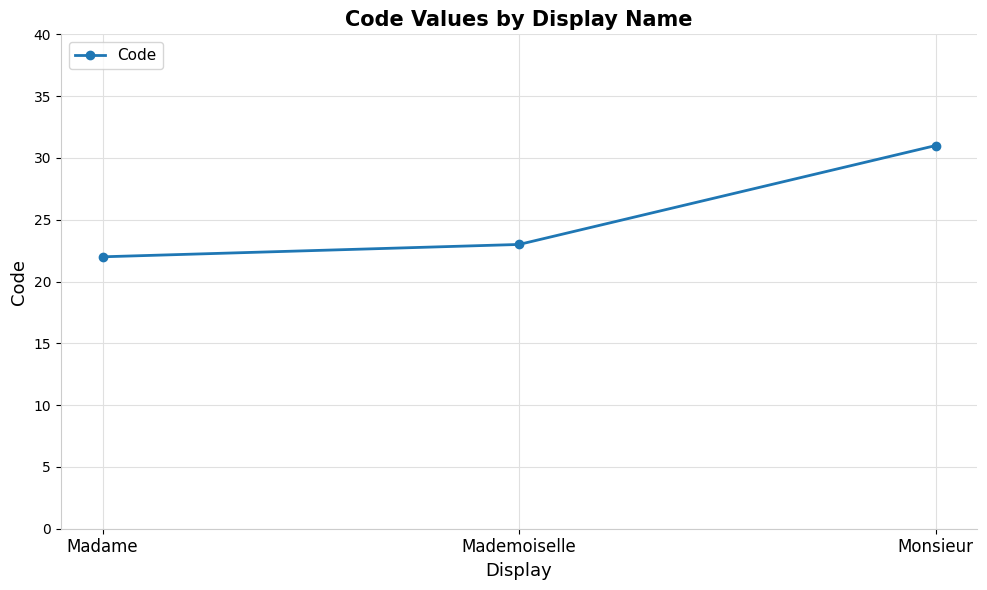

Which category has the lowest value across all series?

Madame